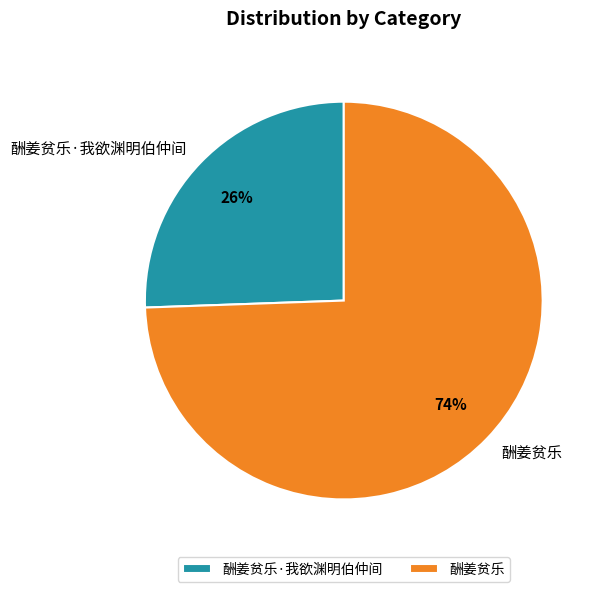

Between 酬姜贫乐·我欲渊明伯仲间 and 酬姜贫乐, which is larger?

酬姜贫乐